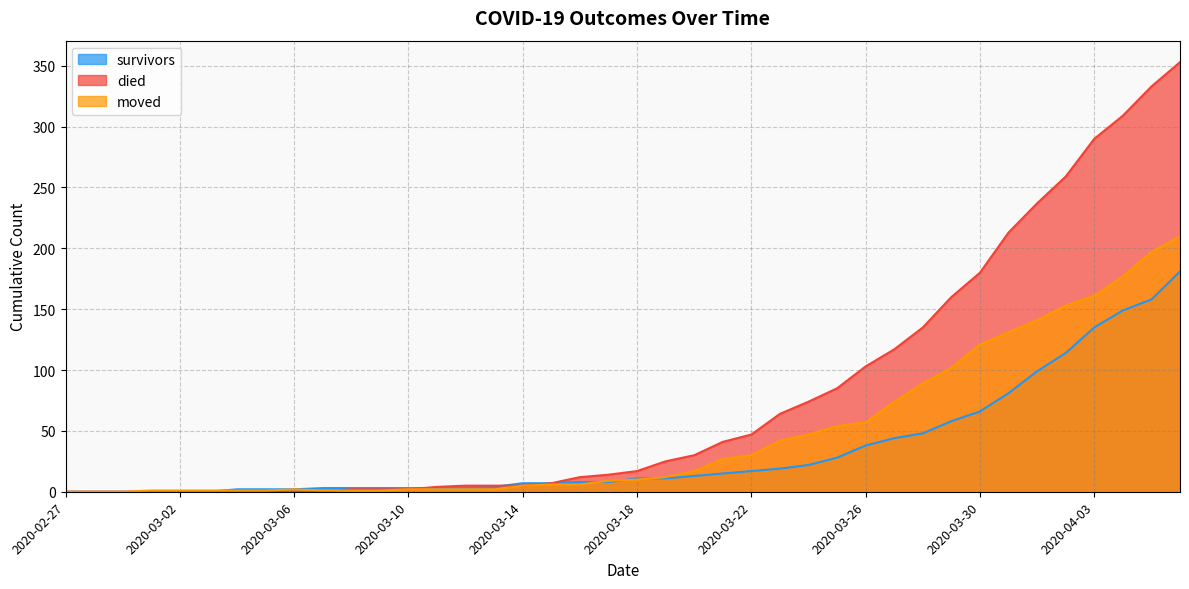

The survivors series shows 5 at 2020-03-09. True or false?

False